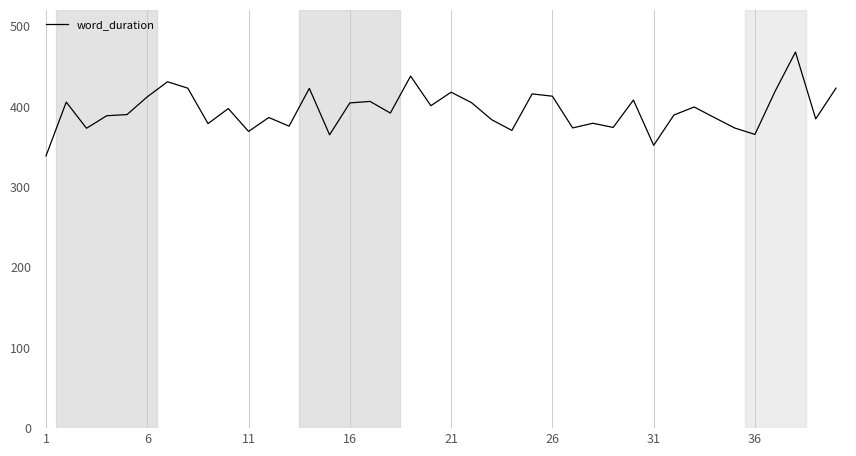

What is the difference between the maximum and minimum values?

129.2